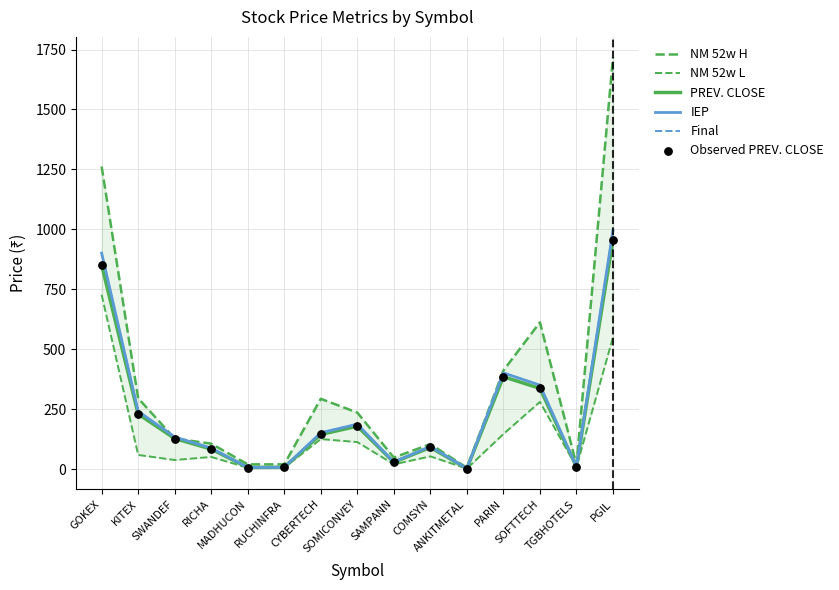

Which series has the largest Y range (max minus min)?

NM 52w H